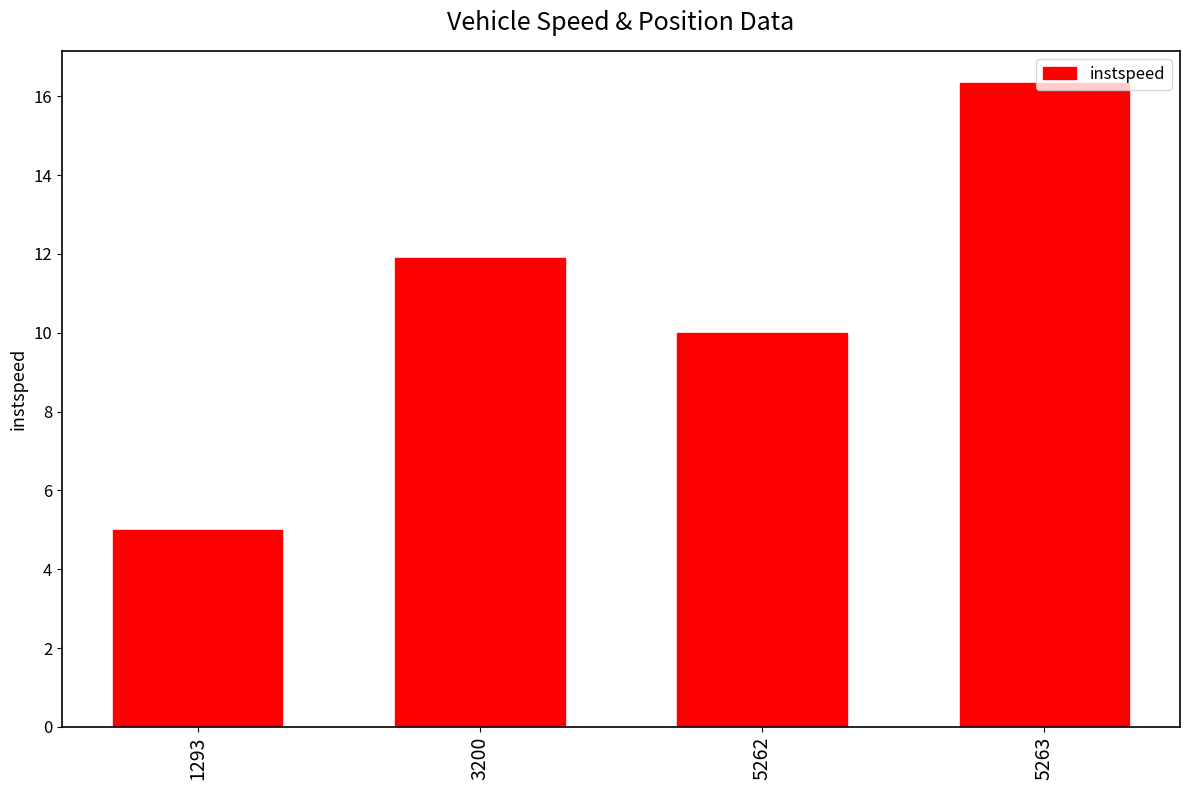

What is the sum of the values at 3200 and 5262?

21.9